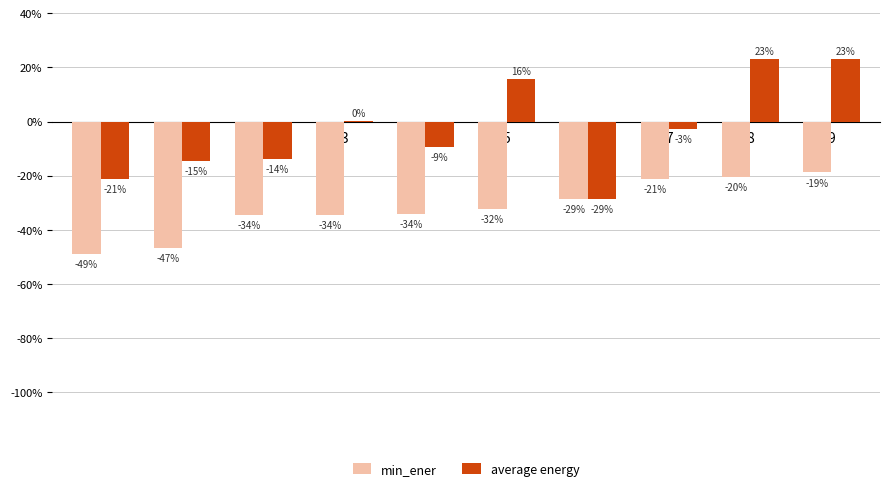

What is the average value of the min_ener series?

-32.0